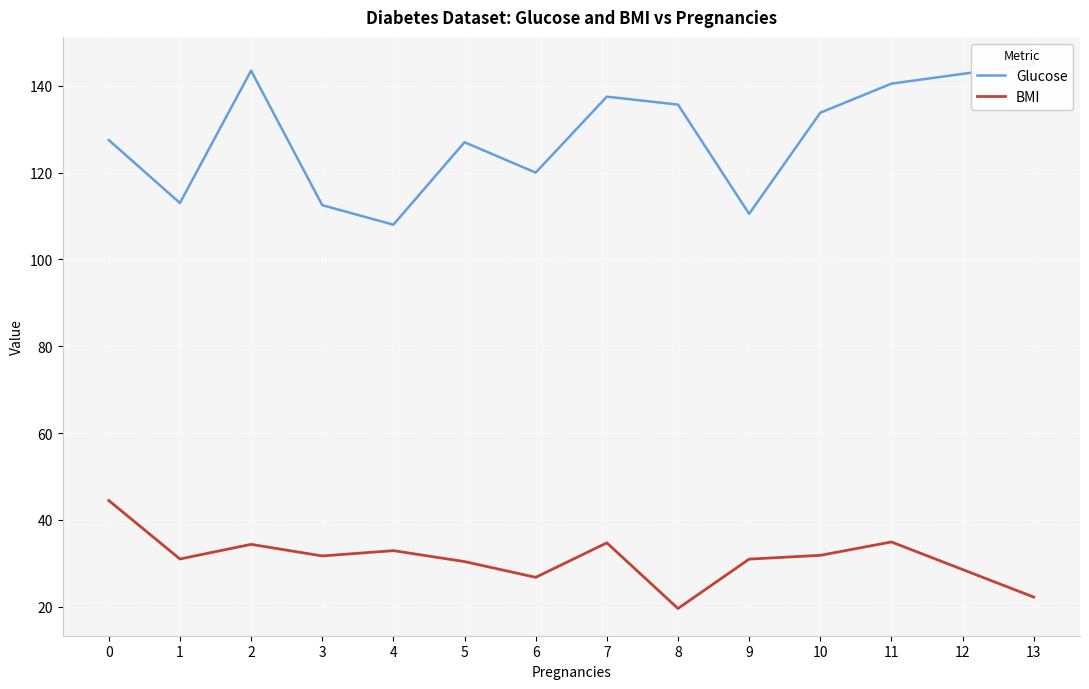

List the series in order of their overall mean, lowest first.

BMI, Glucose